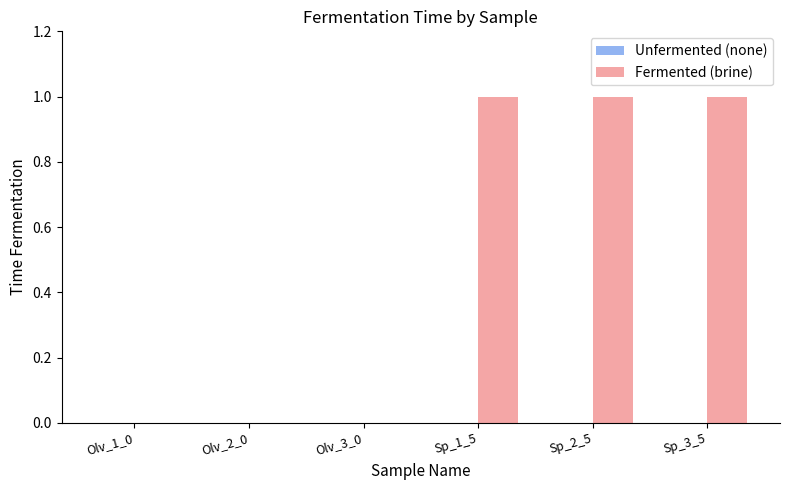

What is the sum of all values?

3